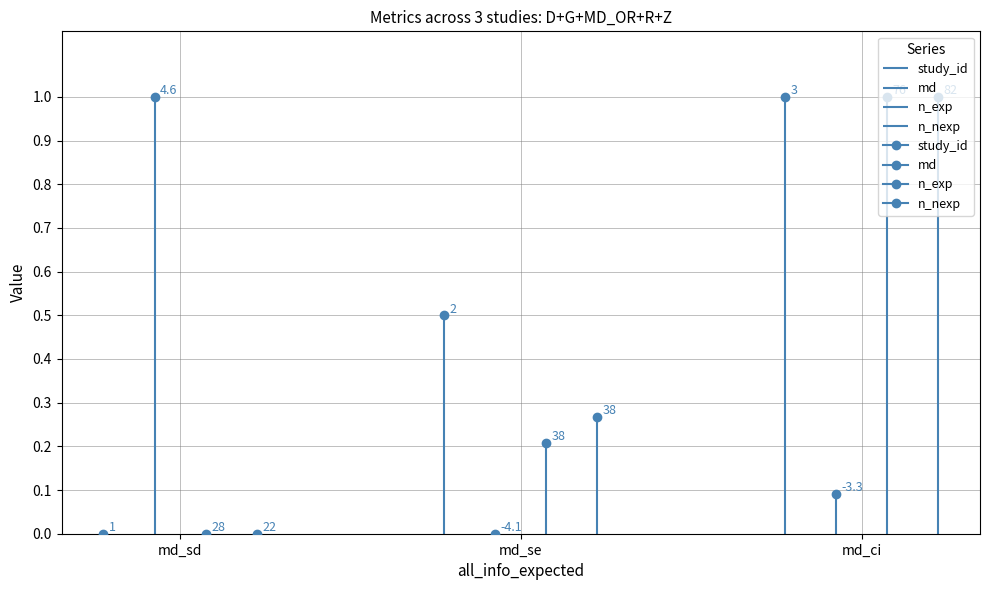

At which category is the sum across all series the highest?

md_ci